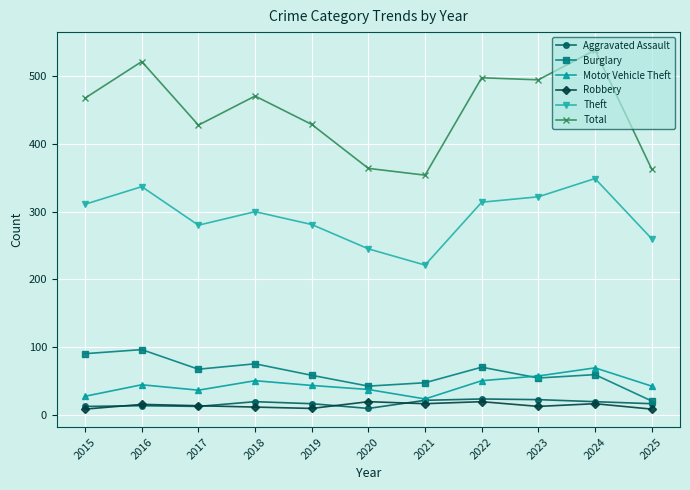

Does the chart display data point markers on the line(s)?

Yes